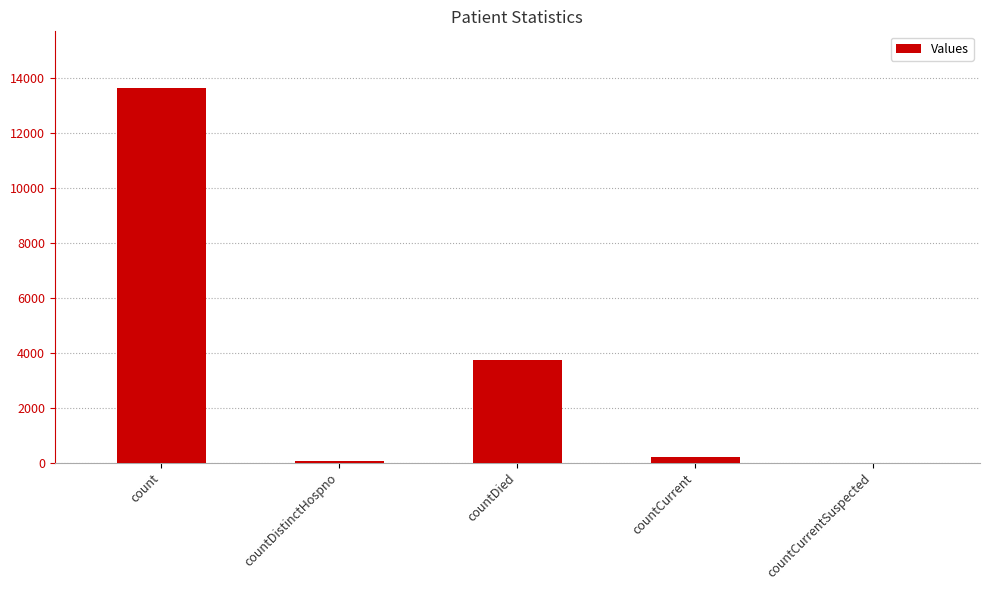

How many positive values are there?

4